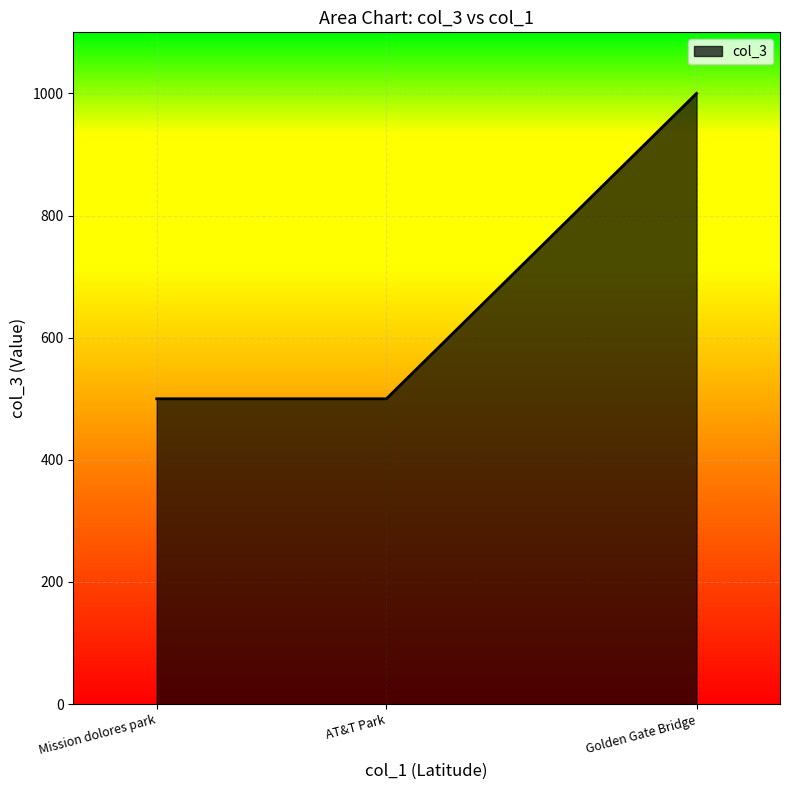

Reading right to left, what are all the values shown in this chart?

Golden Gate Bridge=1000	AT&T Park=500	Mission dolores park=500